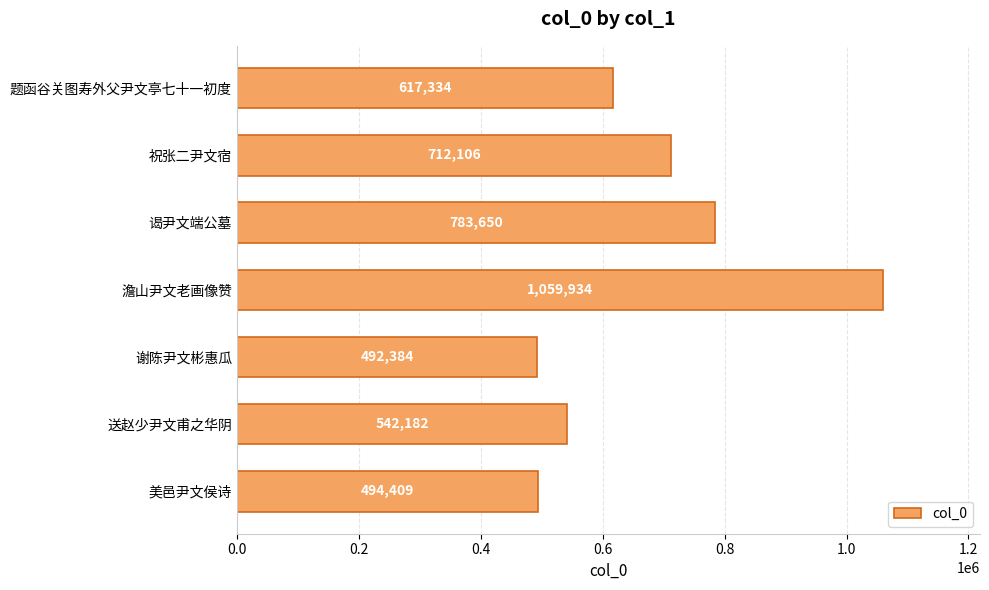

Reading top to bottom, list all the values displayed in this chart.

题函谷关图寿外父尹文亭七十一初度=617334	祝张二尹文宿=712106	谒尹文端公墓=783650	澹山尹文老画像赞=1059934	谢陈尹文彬惠瓜=492384	送赵少尹文甫之华阴=542182	美邑尹文侯诗=494409